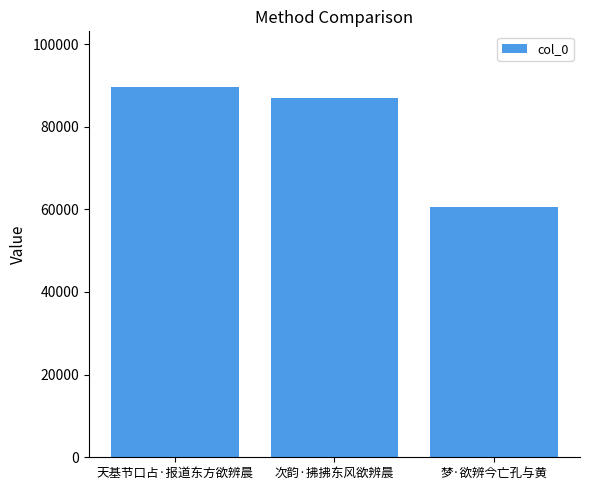

What is the difference between the maximum and minimum values?

29040